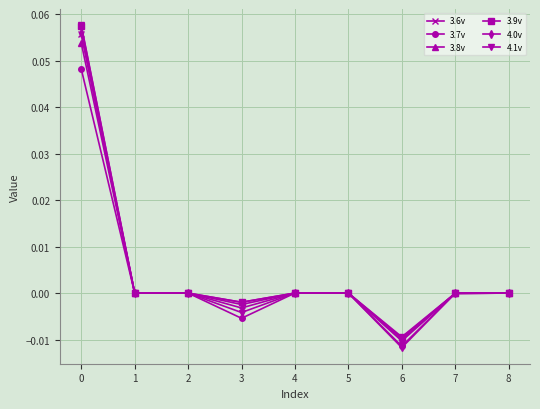

What is the total value across all series at 0?

0.3